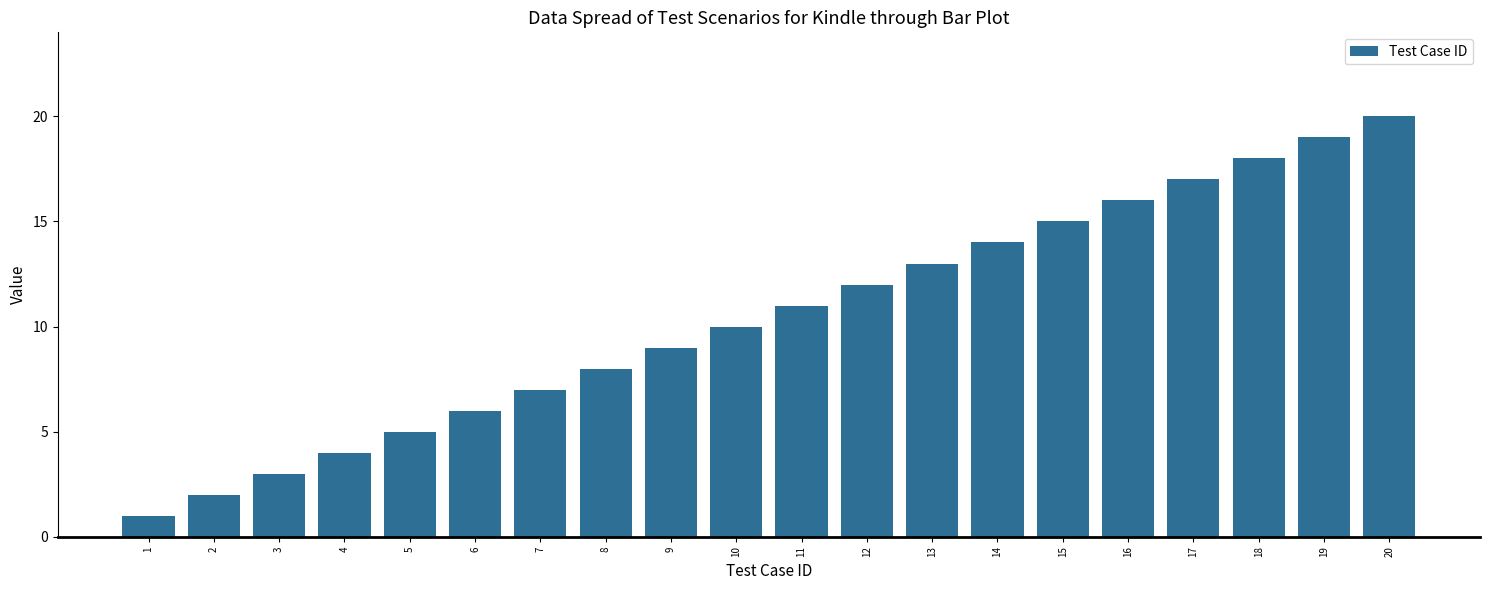

Which category has the lowest value across all series?

1